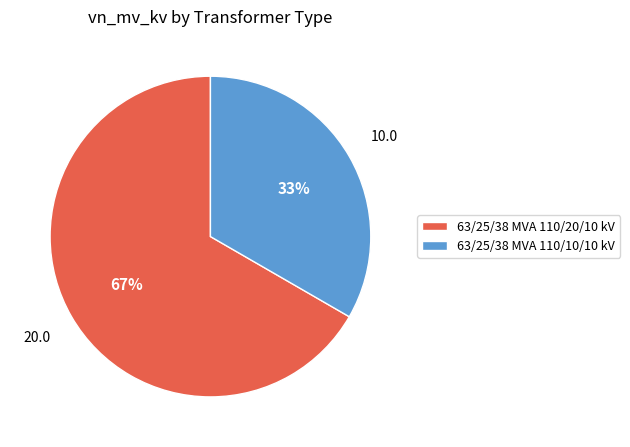

Approximately how many times larger is the value at 63/25/38 MVA 110/10/10 kV compared to 63/25/38 MVA 110/20/10 kV?

0.5